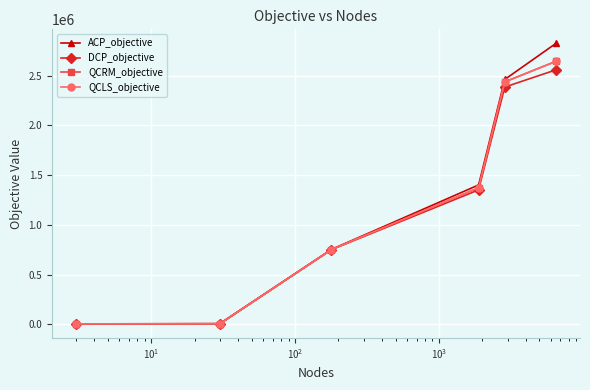

What is the value of the QCRM_objective point at the 4th from the left?

1373909.1